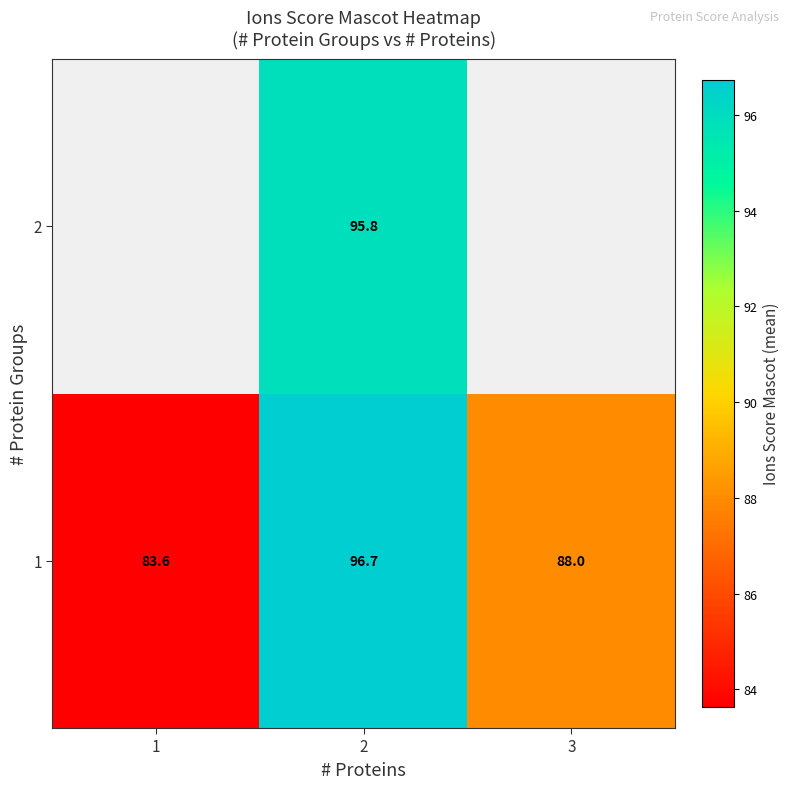

How many categories are shown in the chart?

3